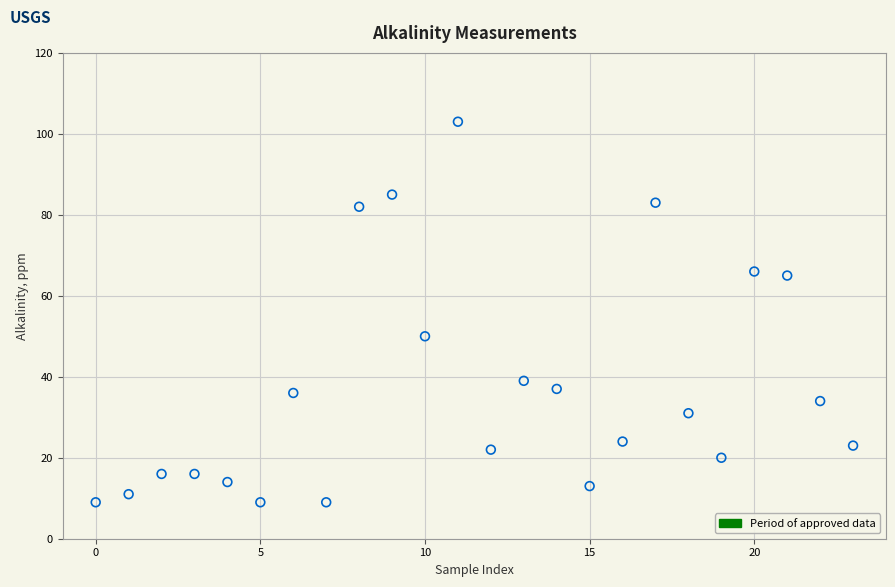

What Y value in the scatter plot is closest to 56?

50